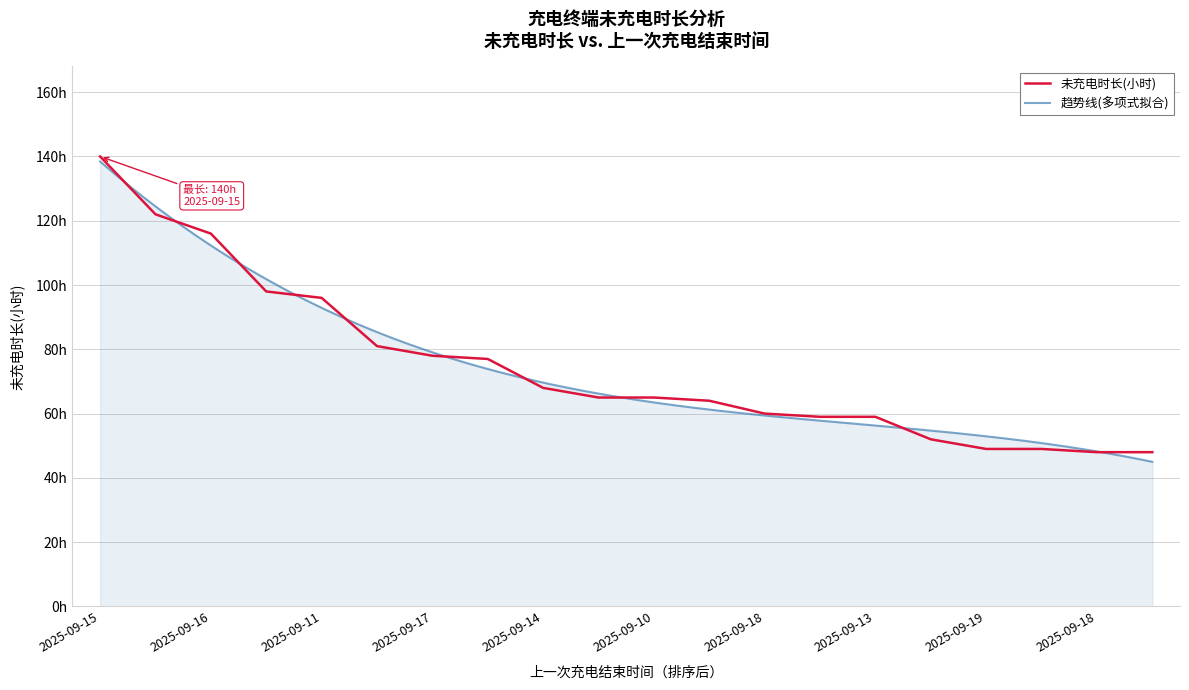

List the labels in order of value, smallest first.

2025-09-18, 2025-09-11, 2025-09-10, 2025-09-19, 2025-09-16, 2025-09-18, 2025-09-13, 2025-09-18, 2025-09-10, 2025-09-12, 2025-09-10, 2025-09-14, 2025-09-13, 2025-09-17, 2025-09-13, 2025-09-11, 2025-09-17, 2025-09-16, 2025-09-16, 2025-09-15